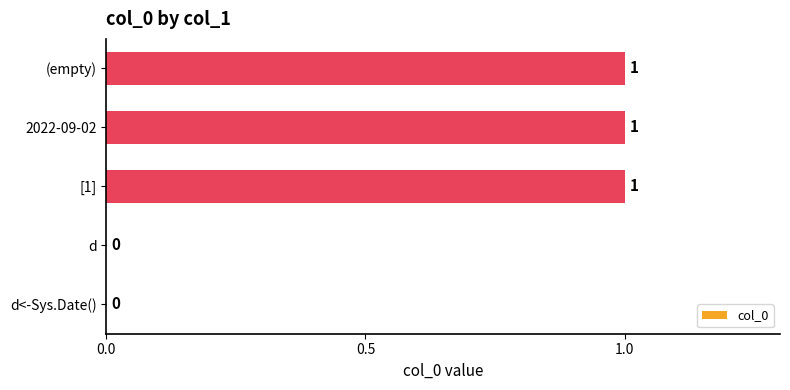

Reading top to bottom, what are all the values shown in this chart?

(empty)=1	2022-09-02=1	[1]=1	d=0	d<-Sys.Date()=0